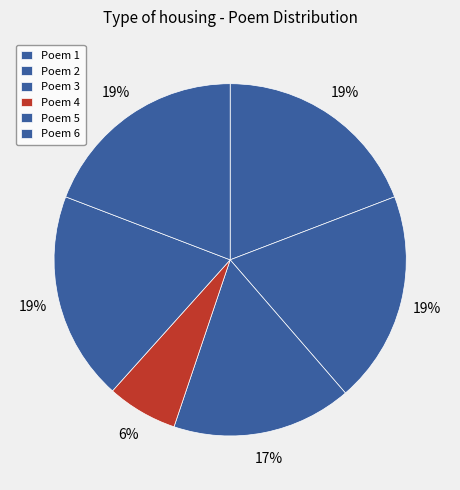

What is the smallest slice in the pie chart?

Poem 4